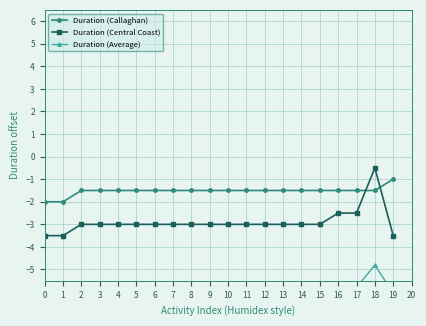

Read the Duration (Callaghan) value at 8.

-1.5